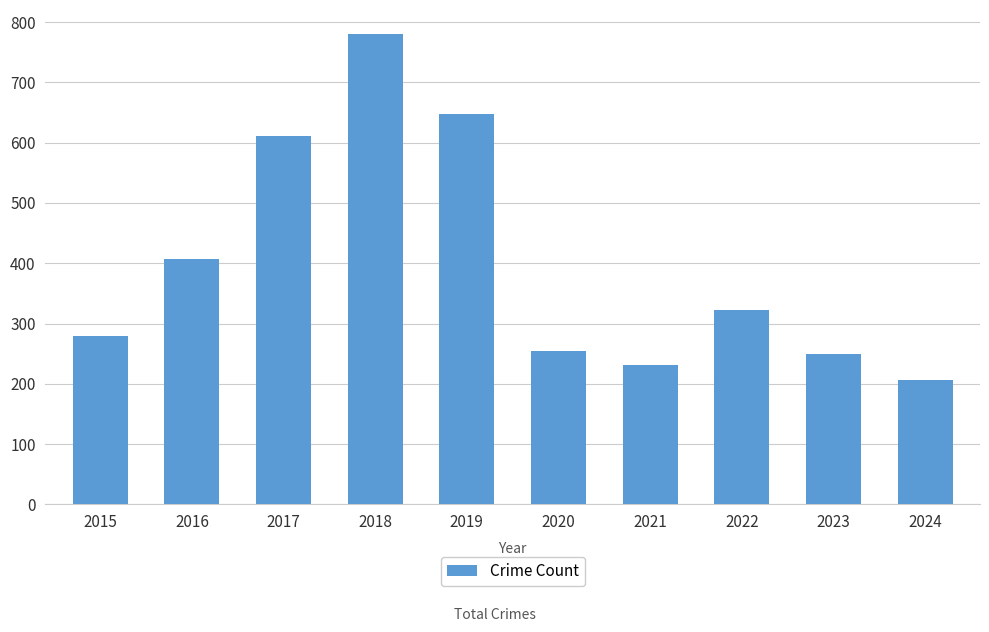

At which label does the data first exceed 322?

2016